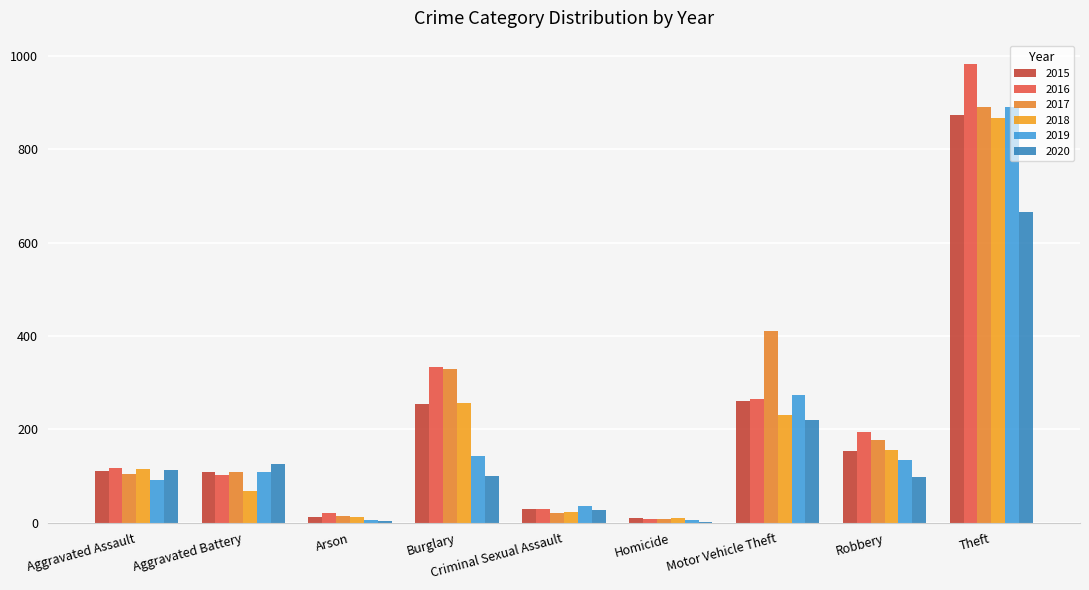

What is the average value of the 2018 series?

193